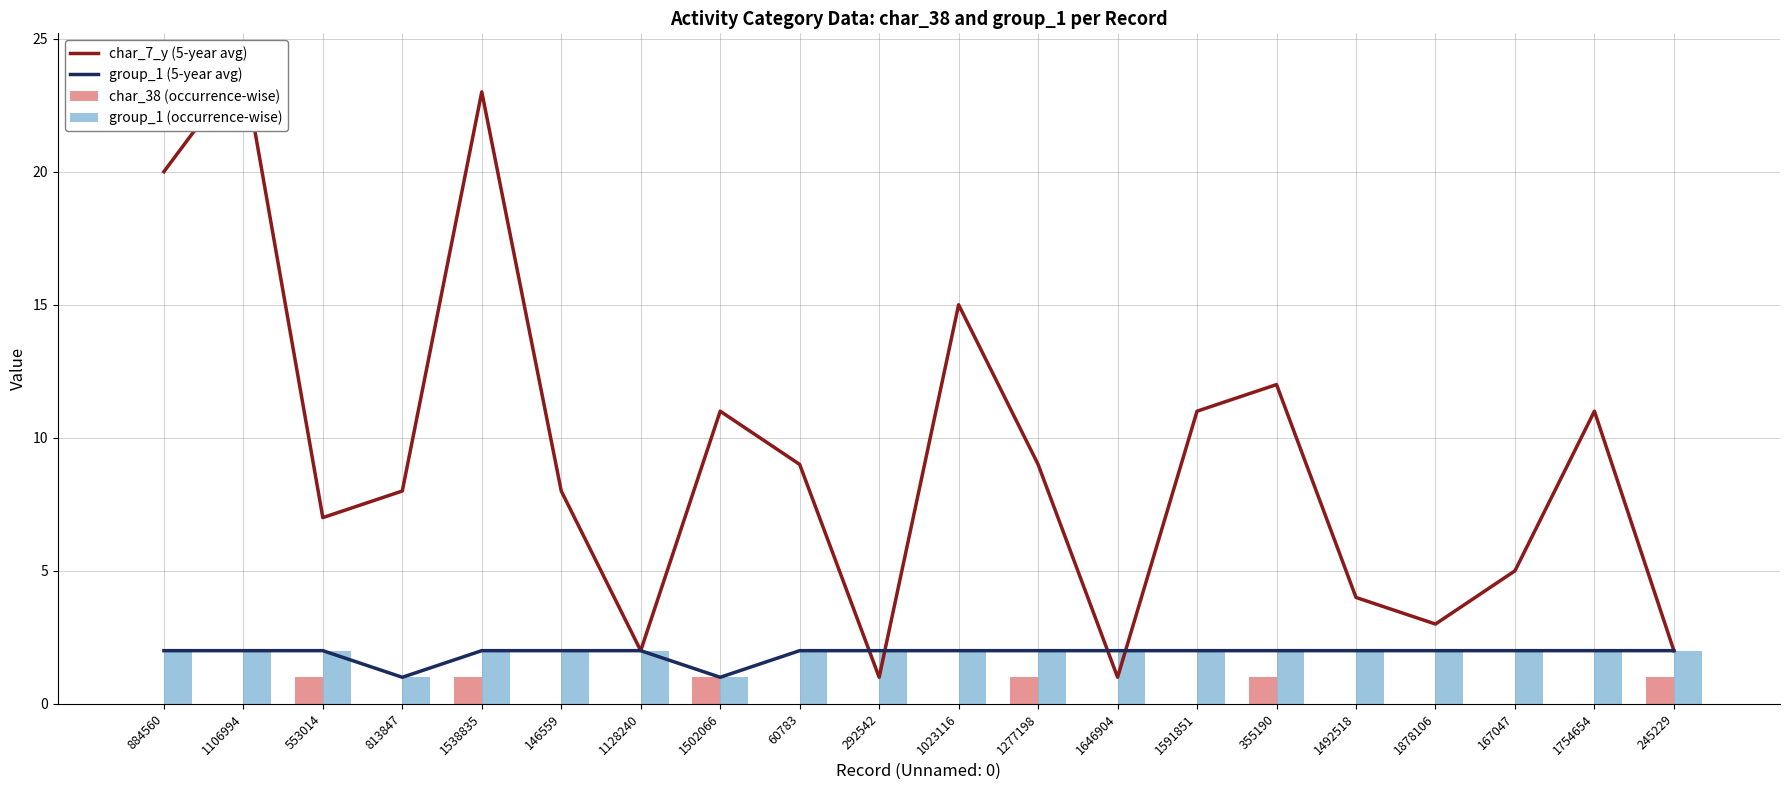

How many data points does each series have?

20